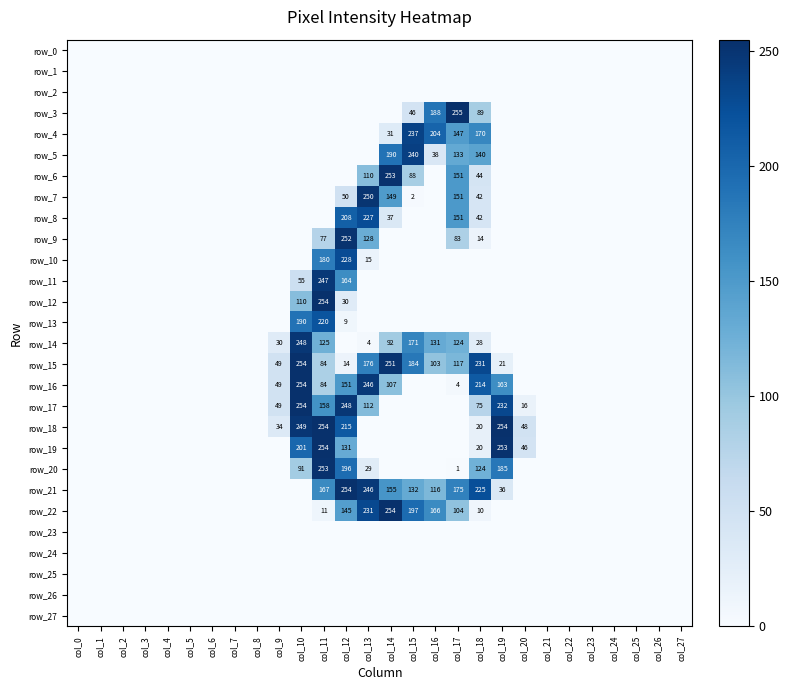

What is the sum of all row_3 values?

578